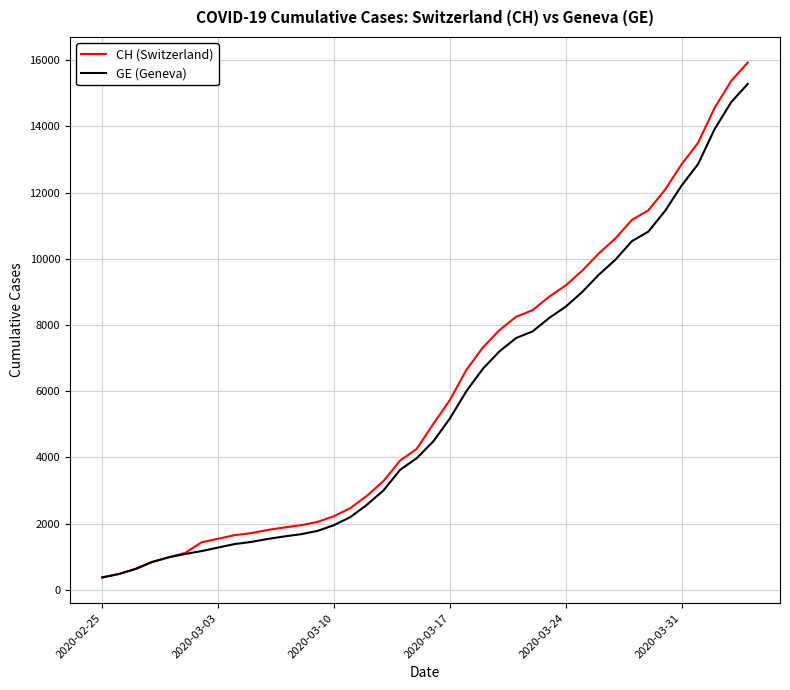

What is the lowest value of the CH (Switzerland) series?

375